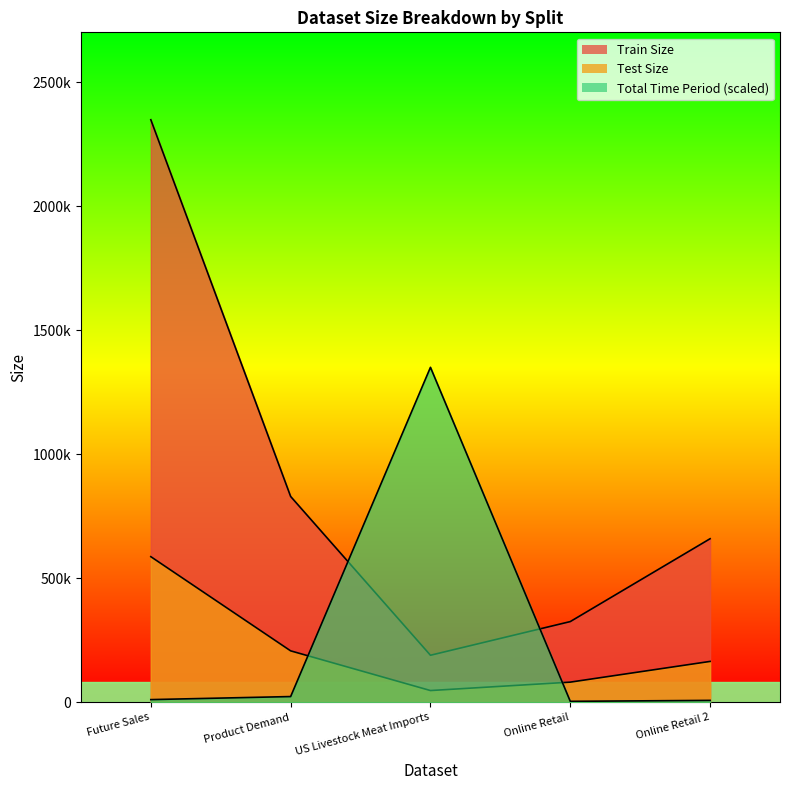

What is the difference between the maximum and minimum values in the Test Size series?

539737.0